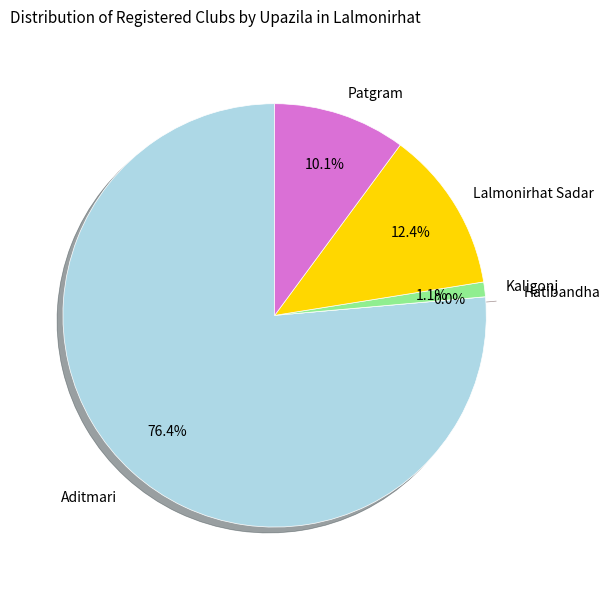

How many segments does this pie chart have?

5